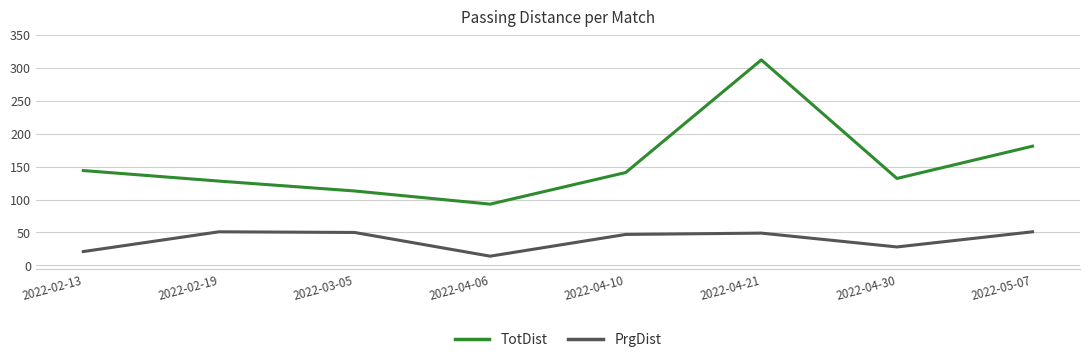

Where does the PrgDist series first go above 49?

2022-02-19